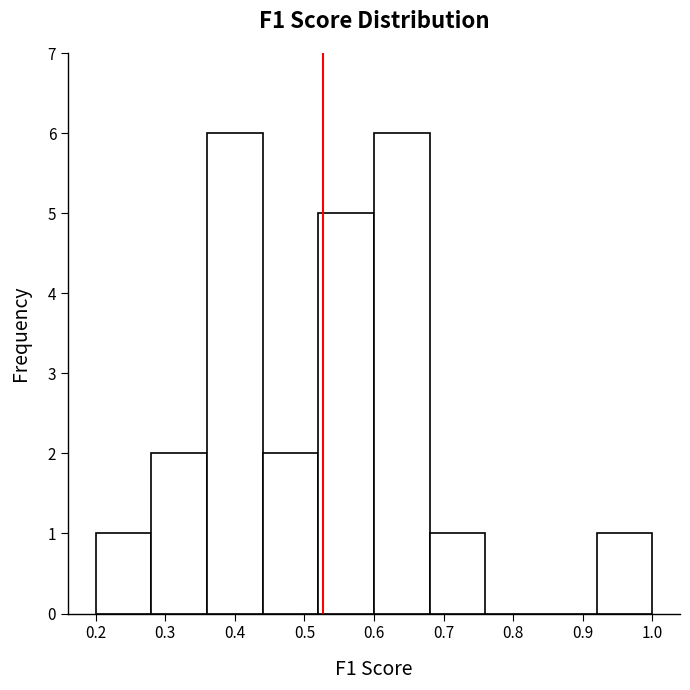

Reading left to right, transcribe this chart: for each bar, give the range it covers on the x-axis and its height. The values are not printed on the chart, so give them approximately, as read against the axis.

0.20 to 0.28: 1
0.28 to 0.36: 2
0.36 to 0.44: 6
0.44 to 0.52: 2
0.52 to 0.60: 5
0.60 to 0.68: 6
0.68 to 0.76: 1
0.76 to 0.84: 0
0.84 to 0.92: 0
0.92 to 1.00: 1